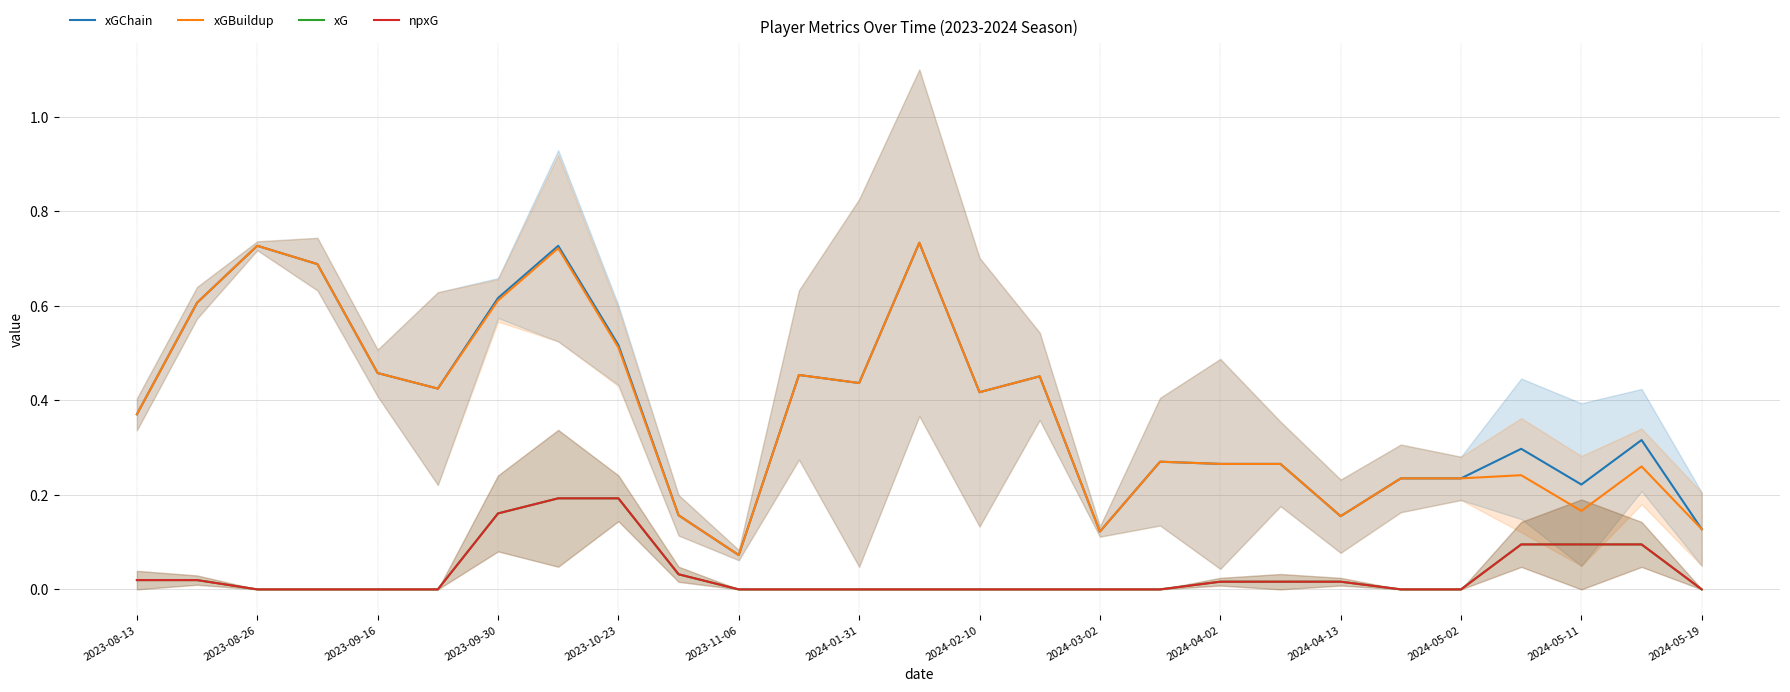

Does the chart have visible grid lines?

Yes